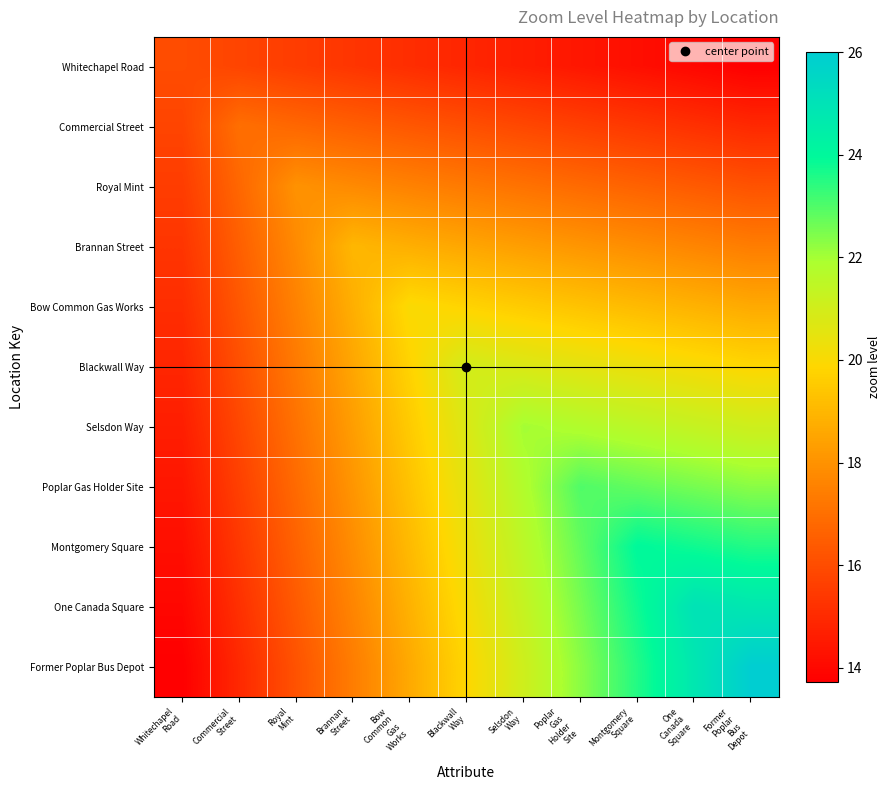

At which category is the sum across all series the highest?

One
Canada
Square